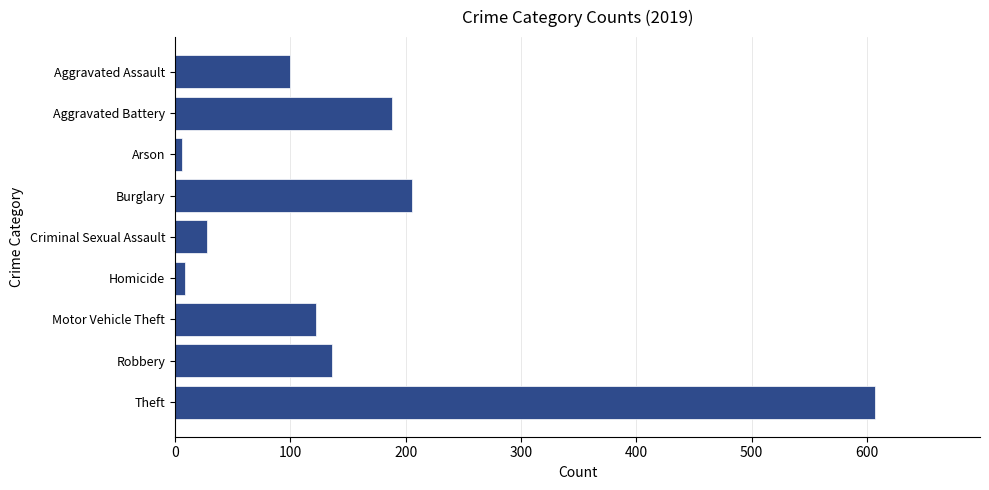

Reading top to bottom, list all the values displayed in this chart.

100	188	6	206	28	9	122	136	607